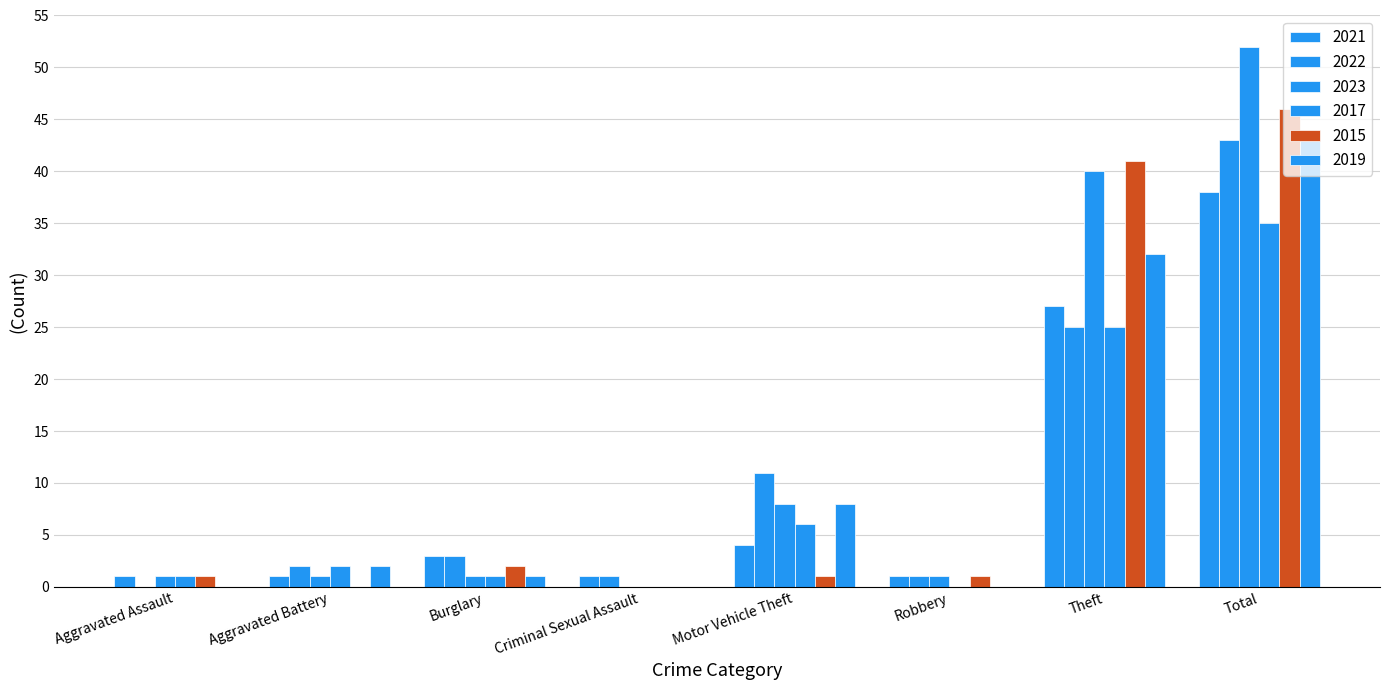

Which has a higher value, Burglary or Total?

Total